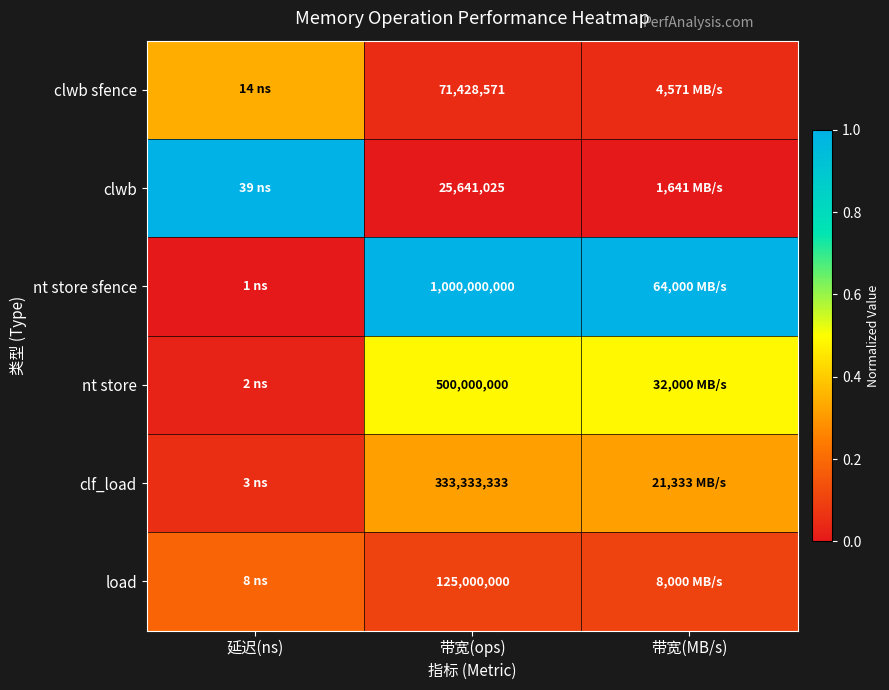

Rank the series at 带宽(ops) from lowest to highest value.

clwb, clwb sfence, load, clf_load, nt store, nt store sfence